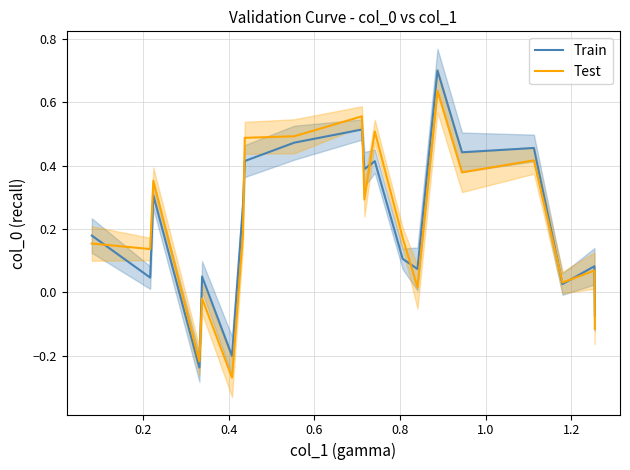

How many positive values does the Train series have?

17